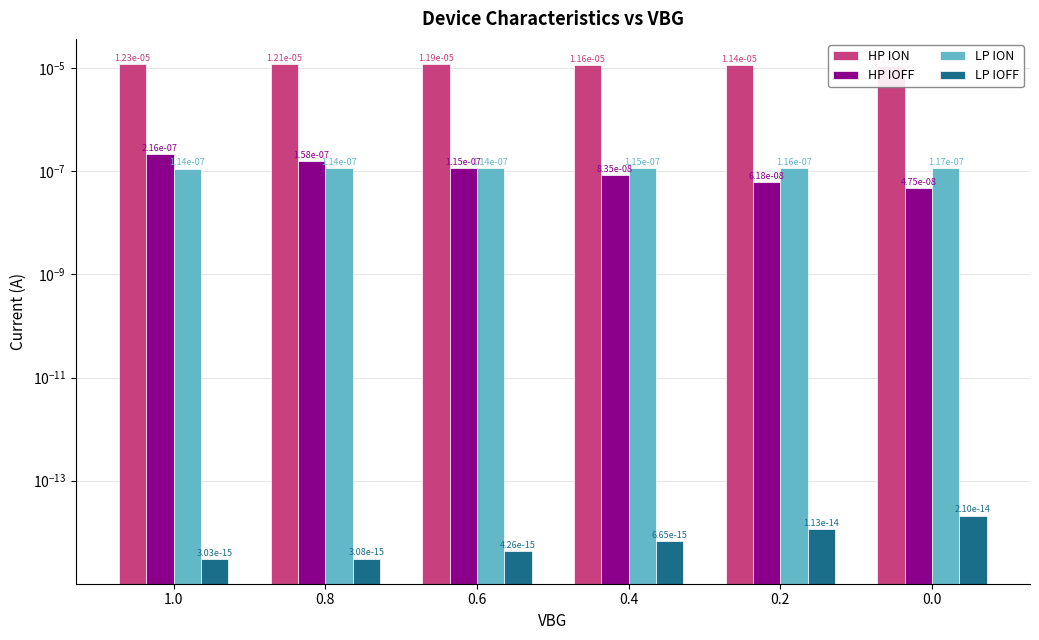

List the series in order of their peak value, highest first.

HP ION, HP IOFF, LP ION, LP IOFF